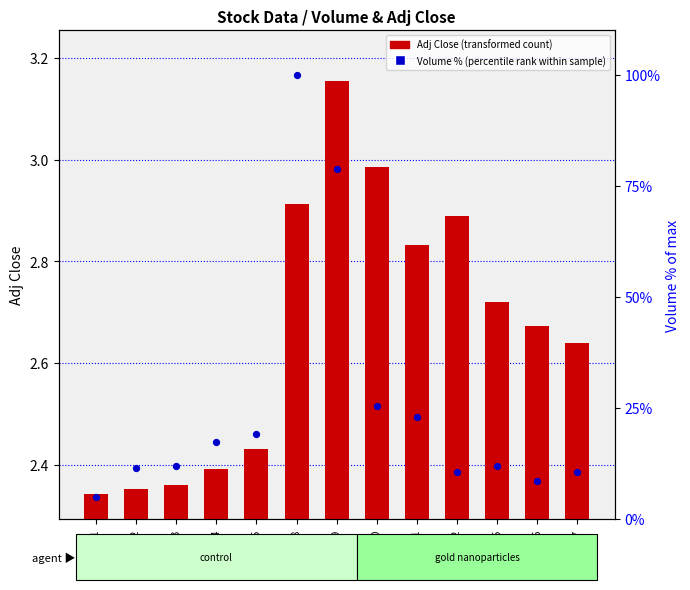

Is the value of Volume % of max (percentile rank within sample) at 2002-07-12 greater than the value of Adj Close (transformed count) at 2002-07-12?

Yes